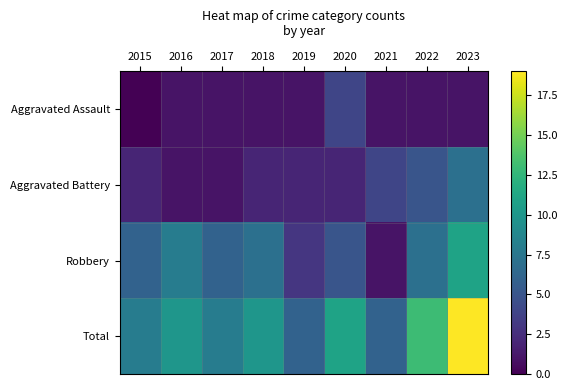

Which series has the largest total across all categories?

Total